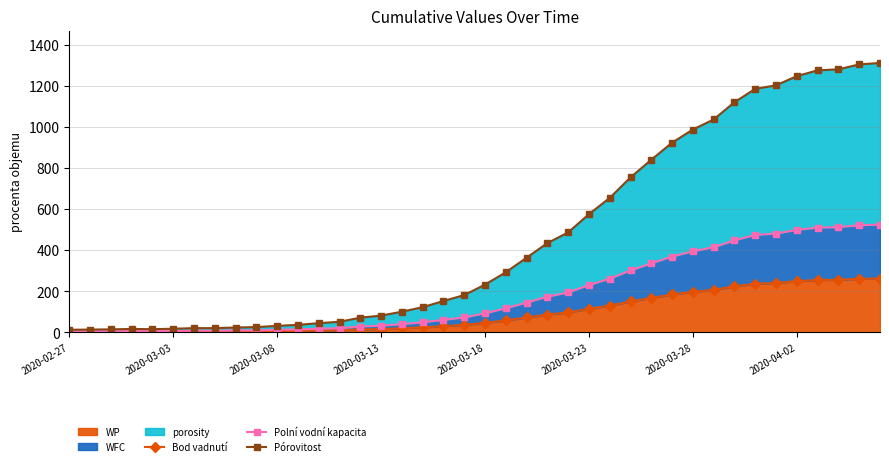

What is the highest value of the WP series?

262.4